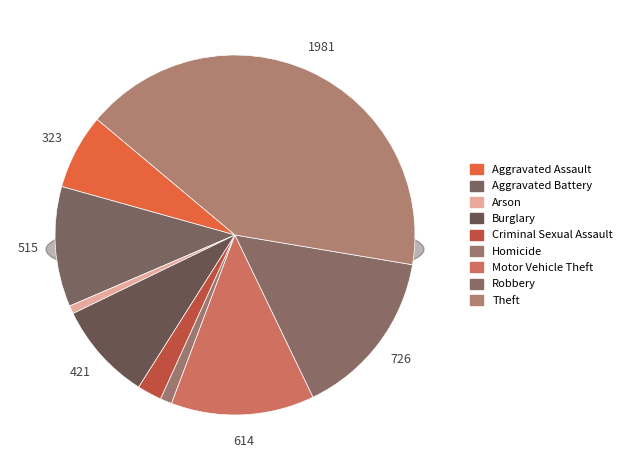

Which slice is the smallest?

Arson